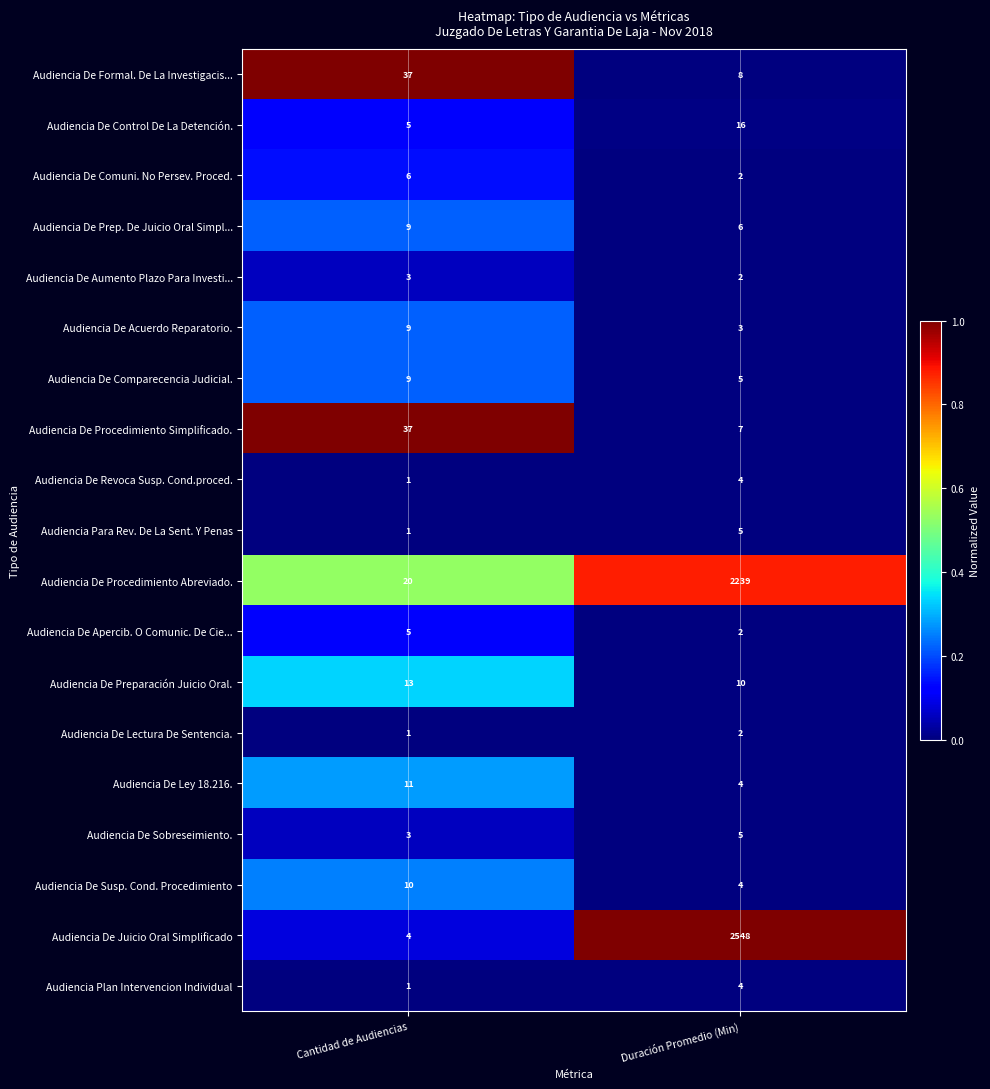

At which category is the sum across all series the highest?

Duración Promedio (Min)